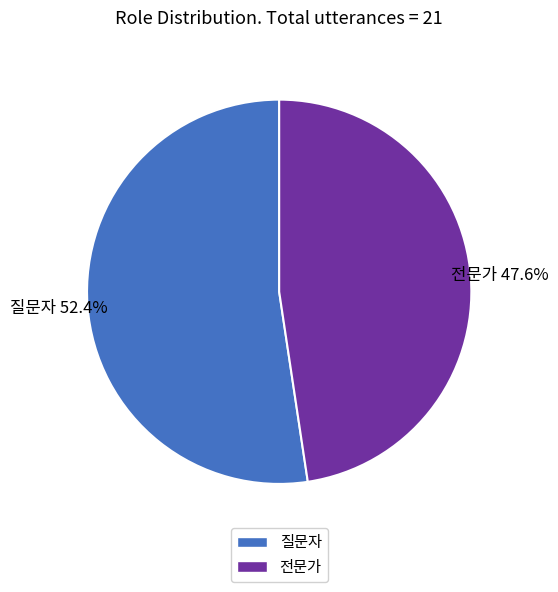

How many segments does this pie chart have?

2